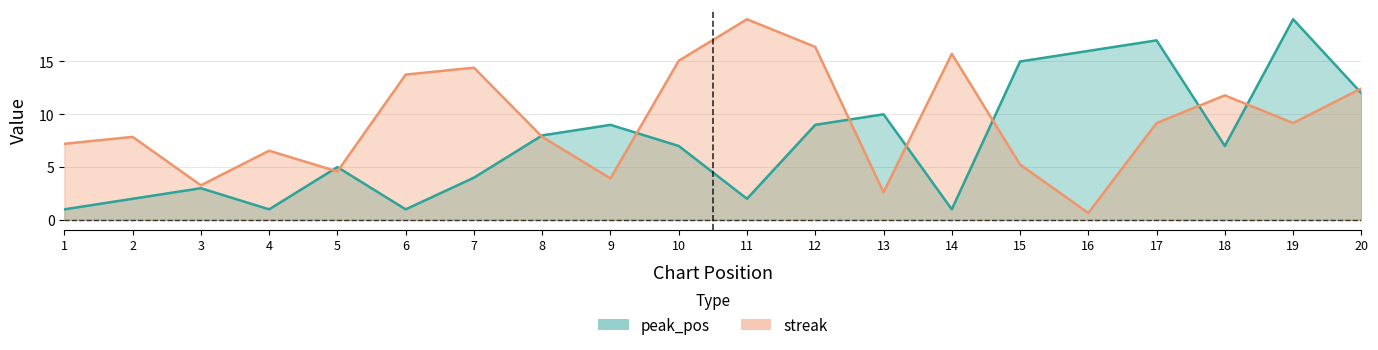

Reading left to right, what are all the values shown in this chart?

peak_pos: 1.0	2.0	3.0	1.0	5.0	1.0	4.0	8.0	9.0	7.0	2.0	9.0	10.0	1.0	15.0	16.0	17.0	7.0	19.0	12.0
streak: 7.2	7.9	3.3	6.6	4.6	13.8	14.4	7.9	3.9	15.1	19.0	16.4	2.6	15.7	5.2	0.7	9.2	11.8	9.2	12.4